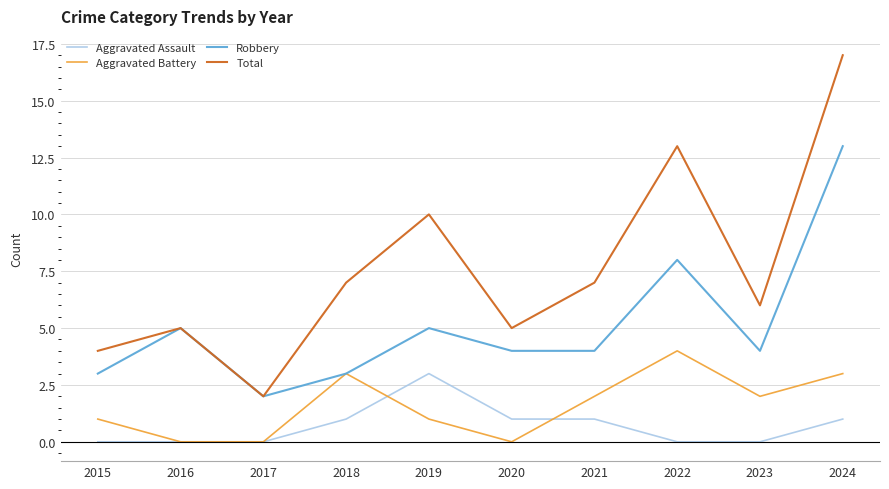

The value of Robbery at 2019 is 5. True or false?

True